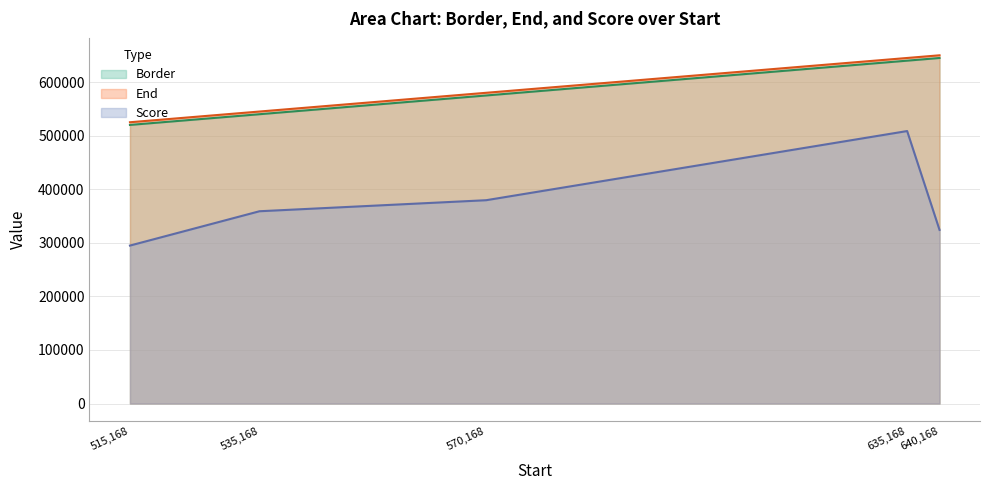

How many lines are shown in the chart?

3